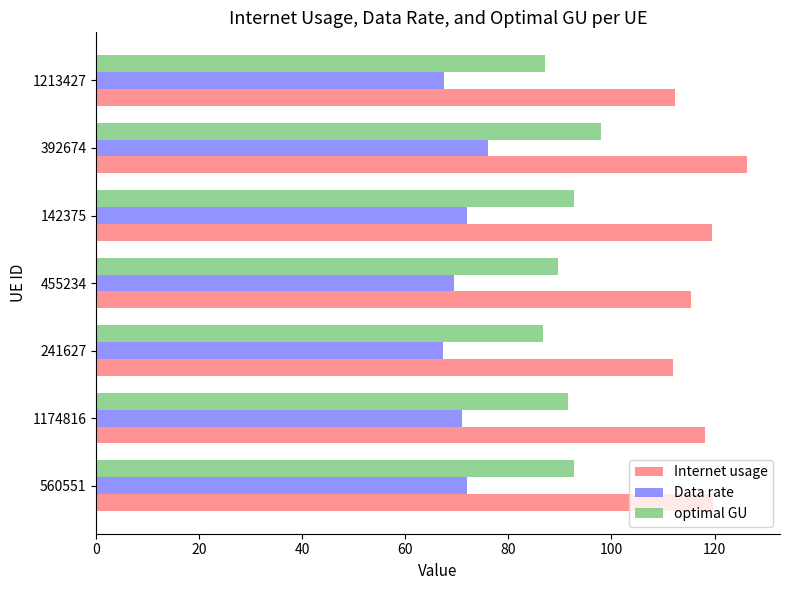

Which series changed the most between 1174816 and 392674?

Internet usage